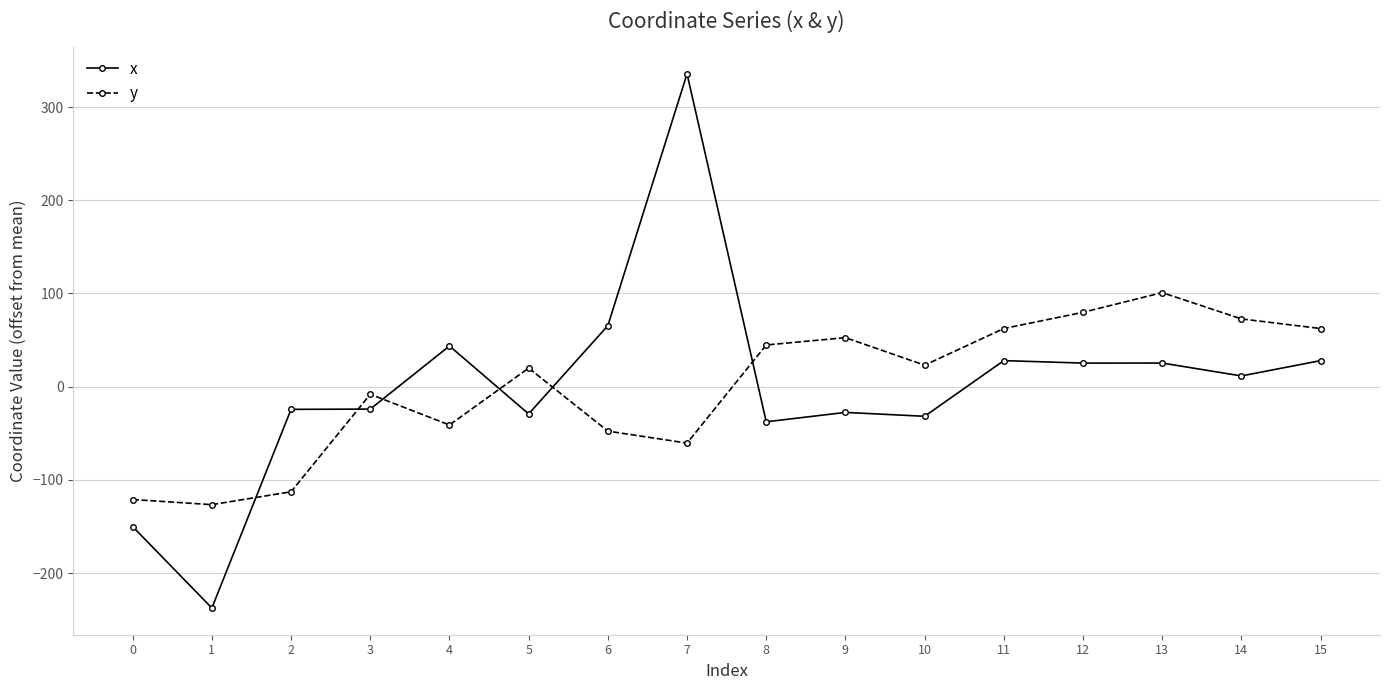

How many distinct data groups are displayed?

2